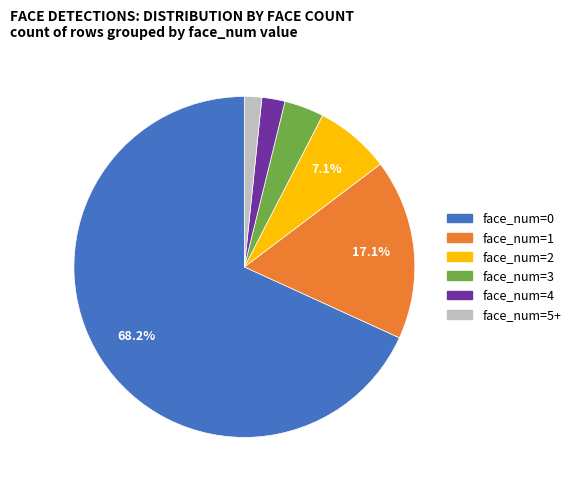

What percentage do face_num=0 and face_num=1 together represent?

85.3%